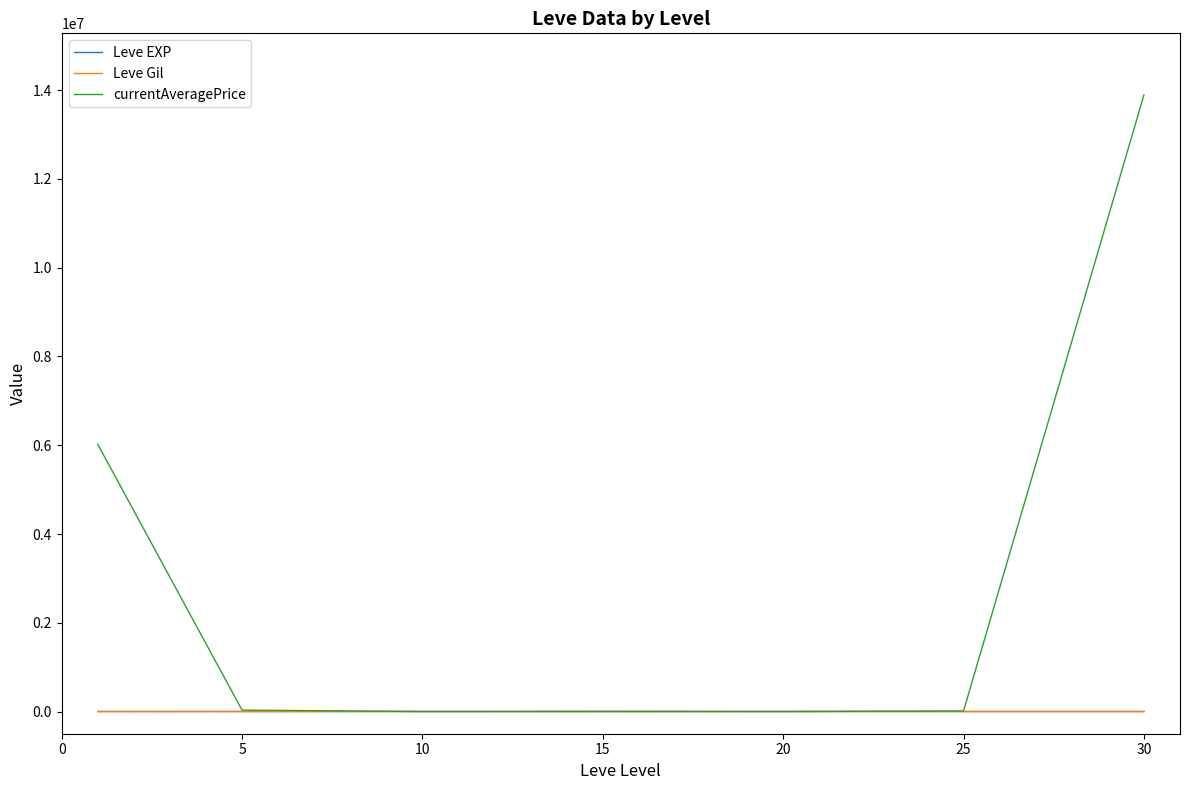

In Leve Gil, how many points are lower than both neighbors (excluding endpoints)?

1